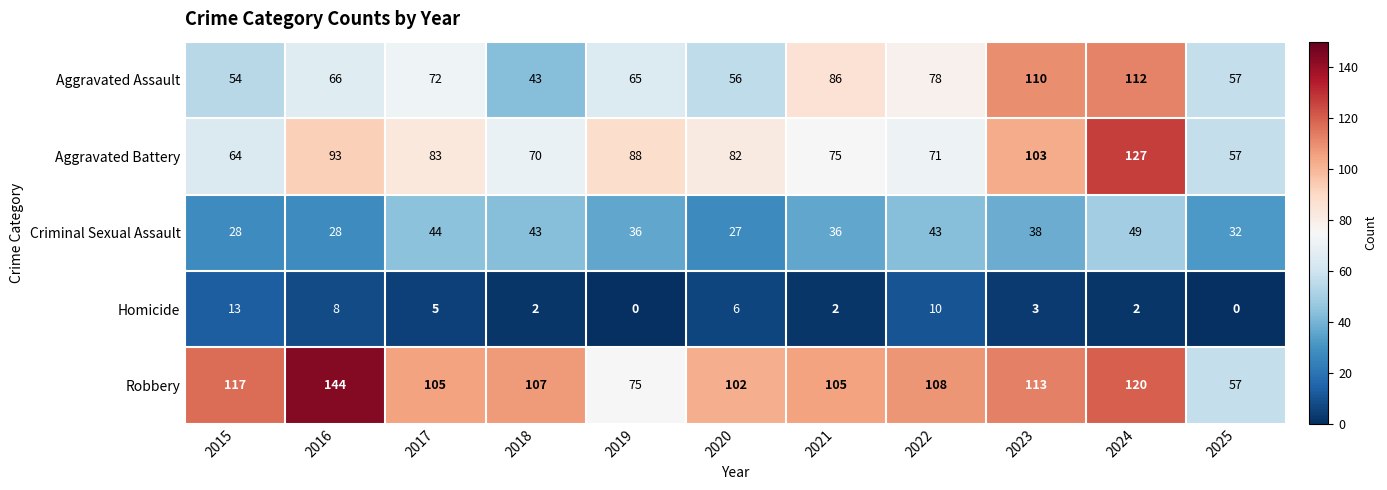

List the series in order of their peak value, highest first.

Robbery, Aggravated Battery, Aggravated Assault, Criminal Sexual Assault, Homicide